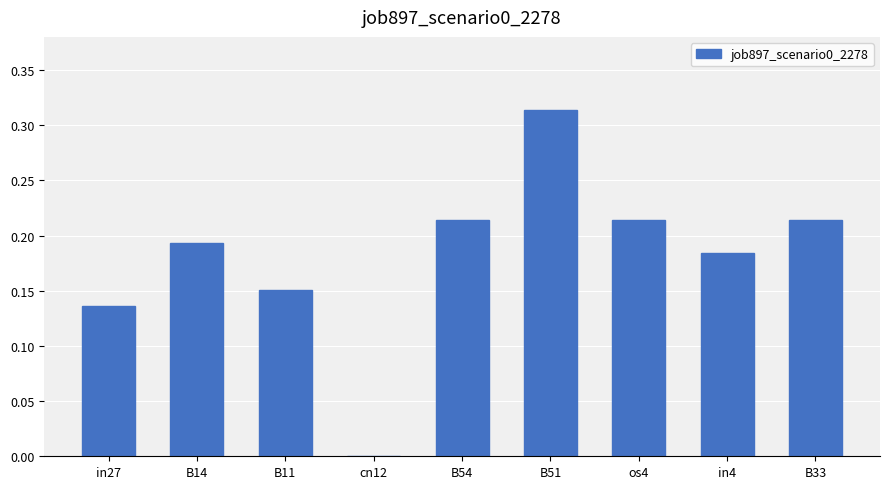

What is the sum of the values at in4 and os4?

0.4